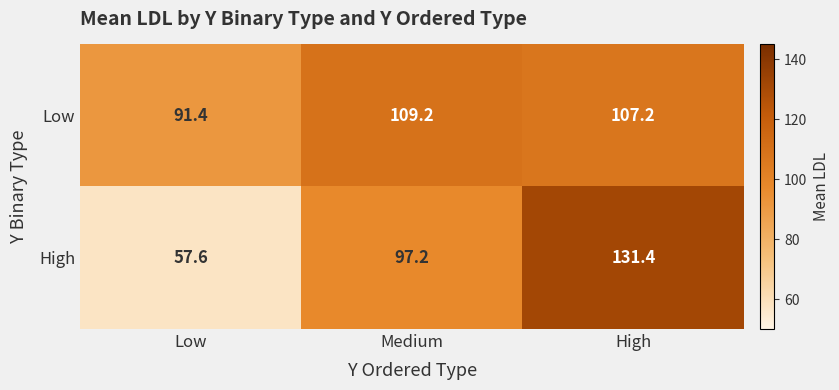

Read the High value at Medium.

97.2